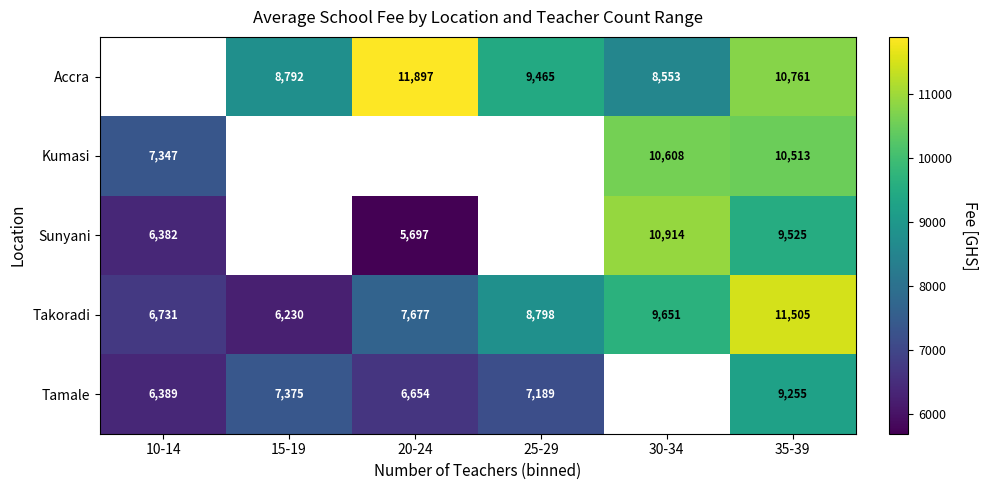

At 35-39, list the series in order from largest to smallest.

Takoradi, Accra, Kumasi, Sunyani, Tamale